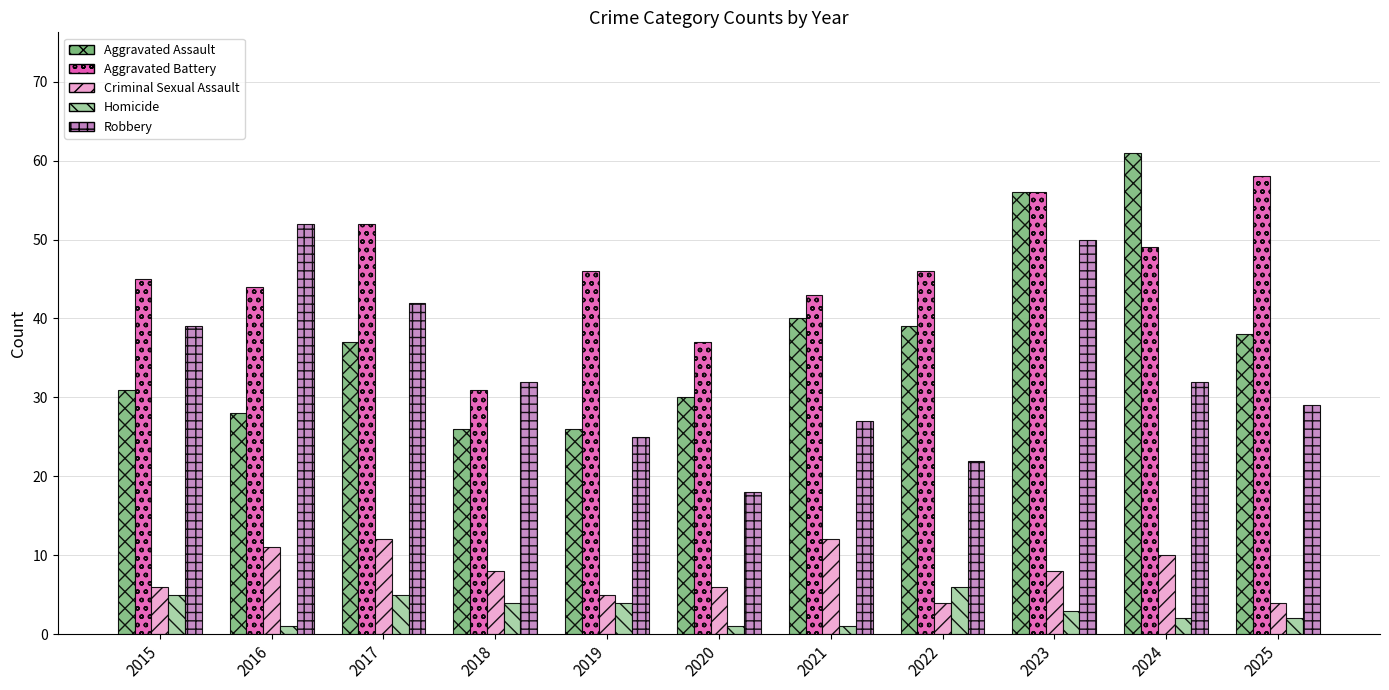

Reading left to right, what are all the values shown in this chart?

Aggravated Assault: 2015=31	2016=28	2017=37	2018=26	2019=26	2020=30	2021=40	2022=39	2023=56	2024=61	2025=38
Aggravated Battery: 2015=45	2016=44	2017=52	2018=31	2019=46	2020=37	2021=43	2022=46	2023=56	2024=49	2025=58
Criminal Sexual Assault: 2015=6	2016=11	2017=12	2018=8	2019=5	2020=6	2021=12	2022=4	2023=8	2024=10	2025=4
Homicide: 2015=5	2016=1	2017=5	2018=4	2019=4	2020=1	2021=1	2022=6	2023=3	2024=2	2025=2
Robbery: 2015=39	2016=52	2017=42	2018=32	2019=25	2020=18	2021=27	2022=22	2023=50	2024=32	2025=29